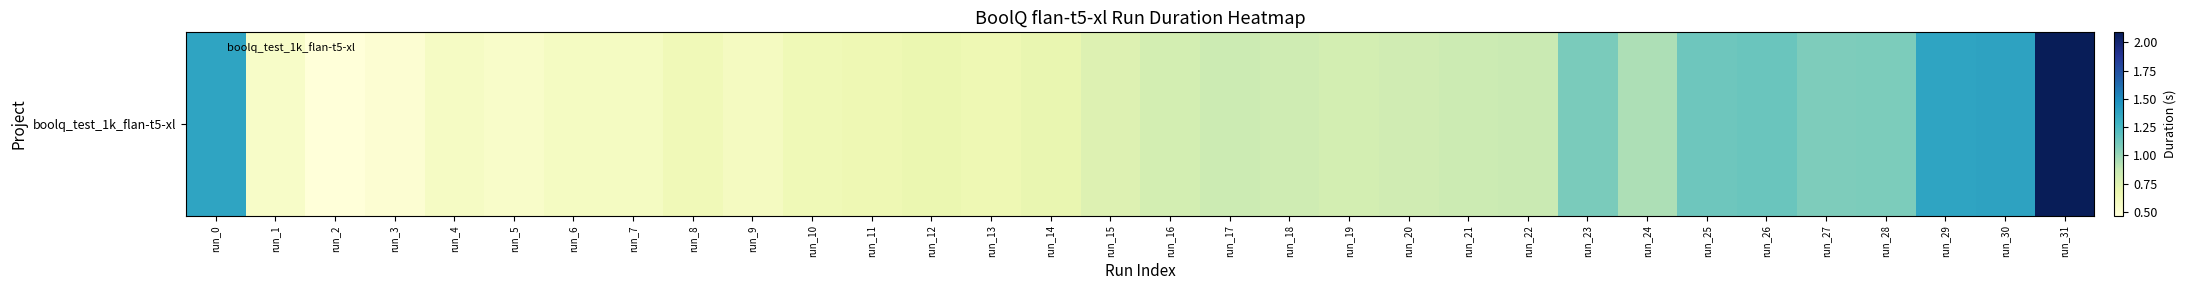

What is the approximate value at run_31?

2.1